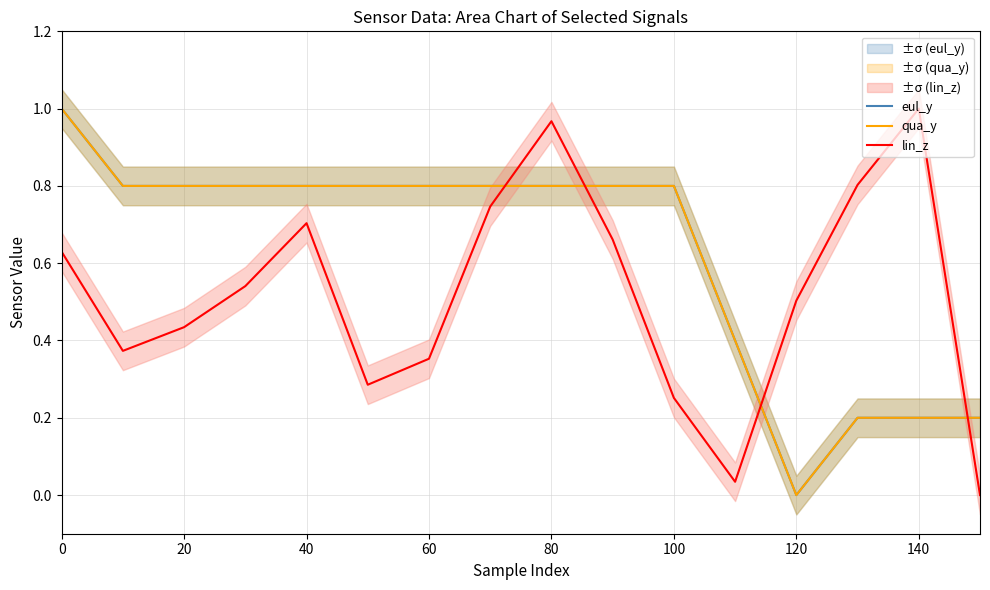

How many data points does each series have?

16